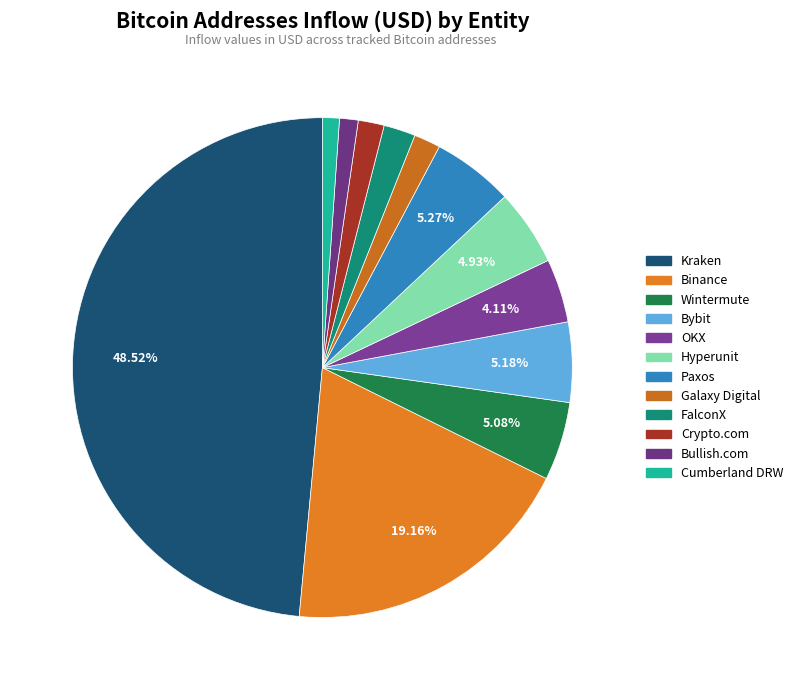

True or false: FalconX accounts for 2% of the total.

True